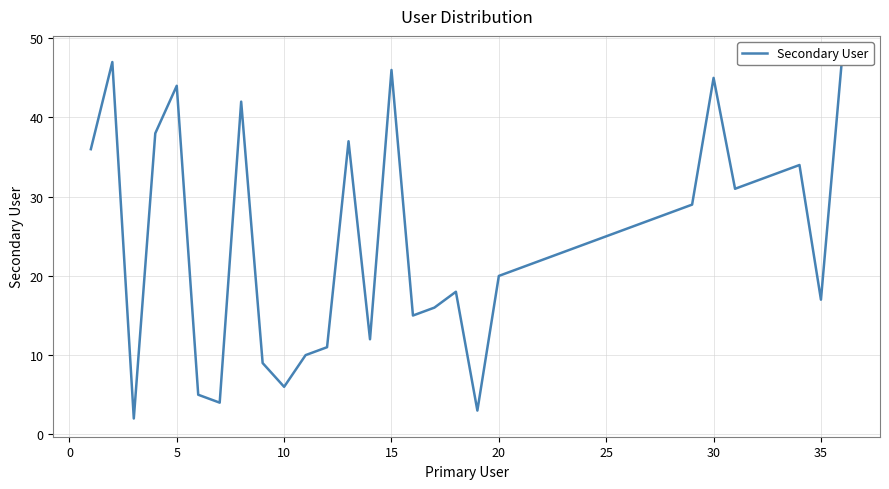

True or false: the data has more than 2 interior local peaks.

True